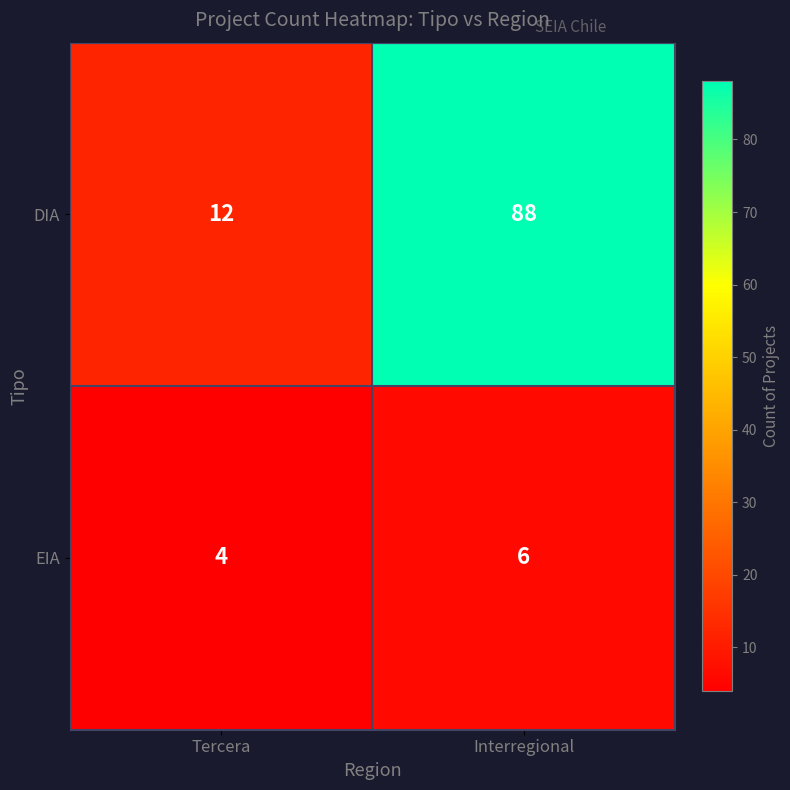

Which series has the widest spread of values?

DIA